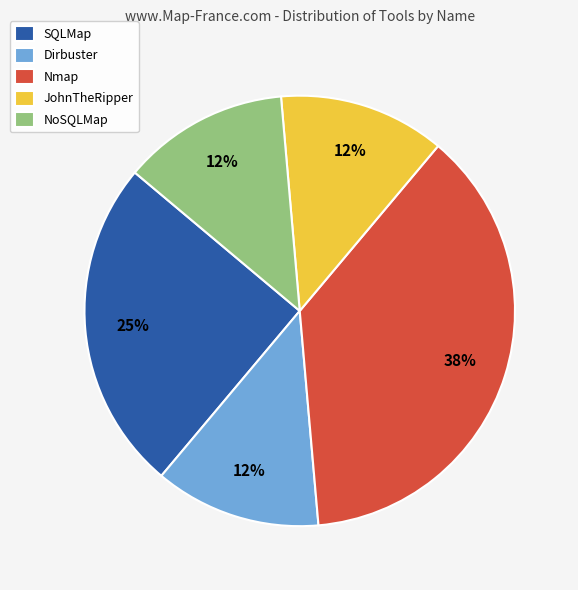

What is the largest slice in the pie chart?

Nmap